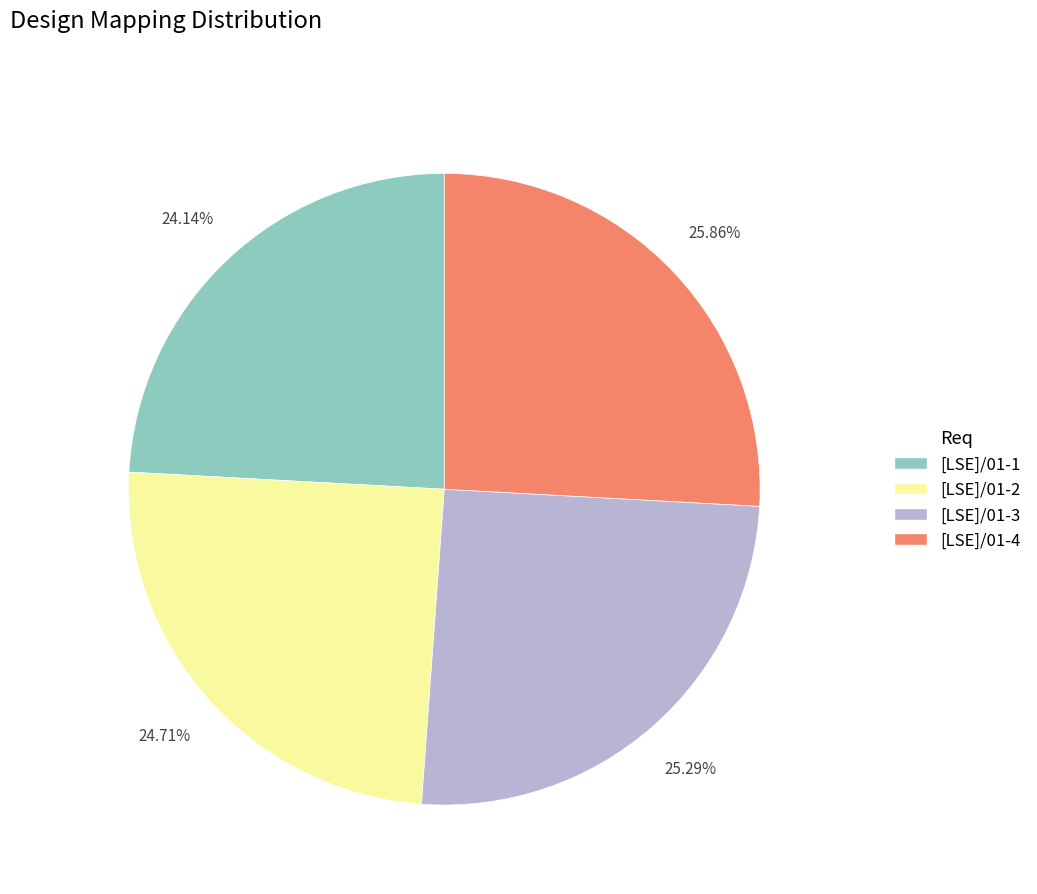

To the nearest percent, what is the difference between the largest and smallest slice percentages?

2%